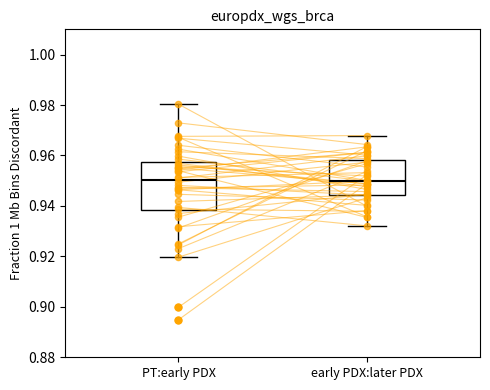

Reading left to right, read every box against the y-axis: the position of its median line, the range the box covers, and the ends of its whiskers. The values are not printed on the chart, so give them approximately, as read against the axis.

PT:early PDX: median 0.950, box 0.938 to 0.958, whiskers 0.920 to 0.980
early PDX:later PDX: median 0.950, box 0.944 to 0.958, whiskers 0.932 to 0.968